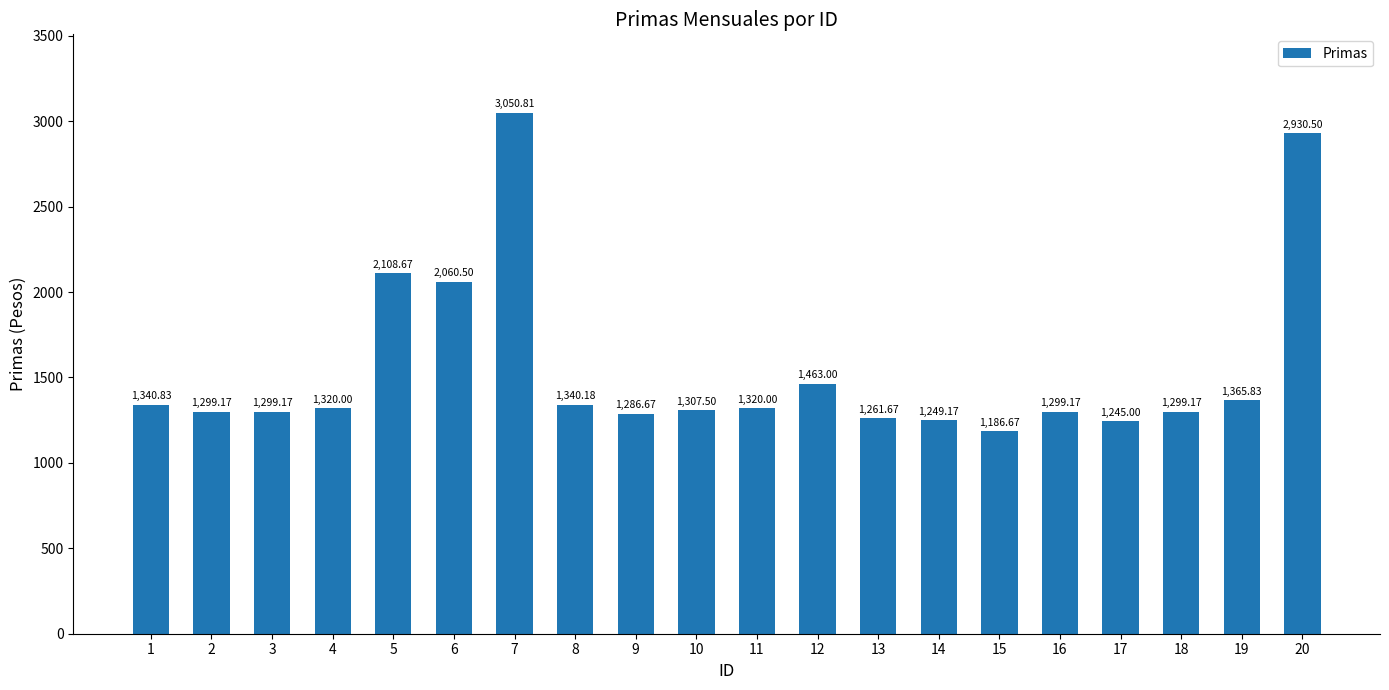

Between 19 and 10, which is larger?

19